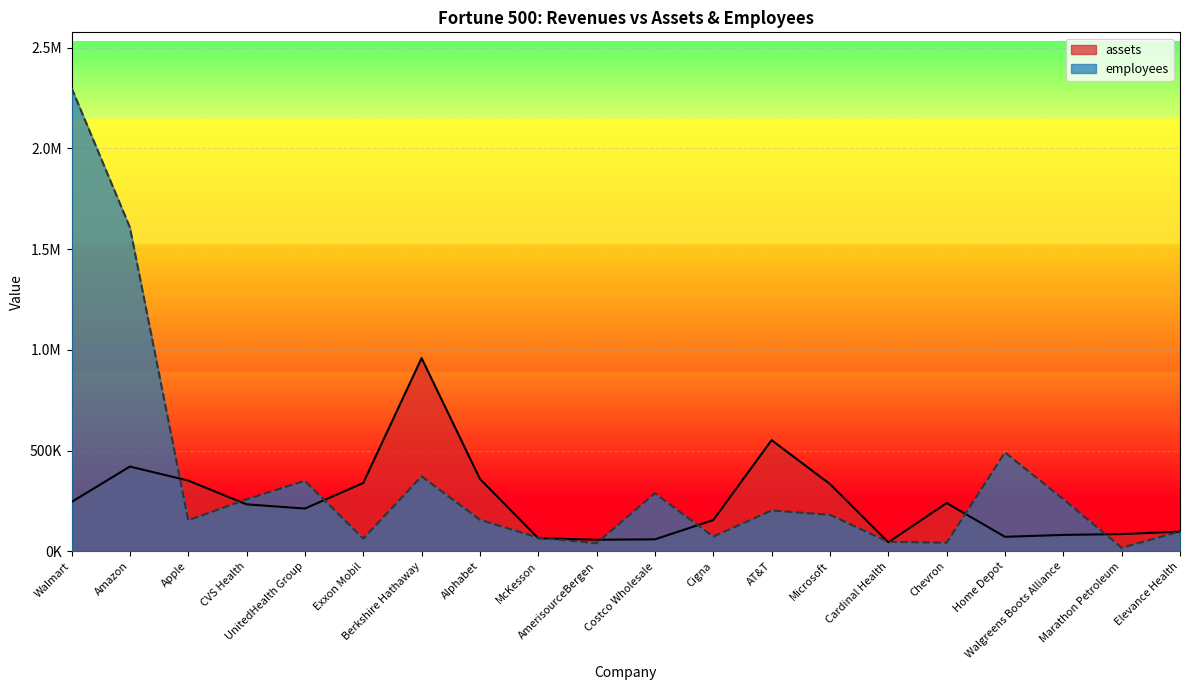

Rank the series at Chevron from highest to lowest value.

assets, employees